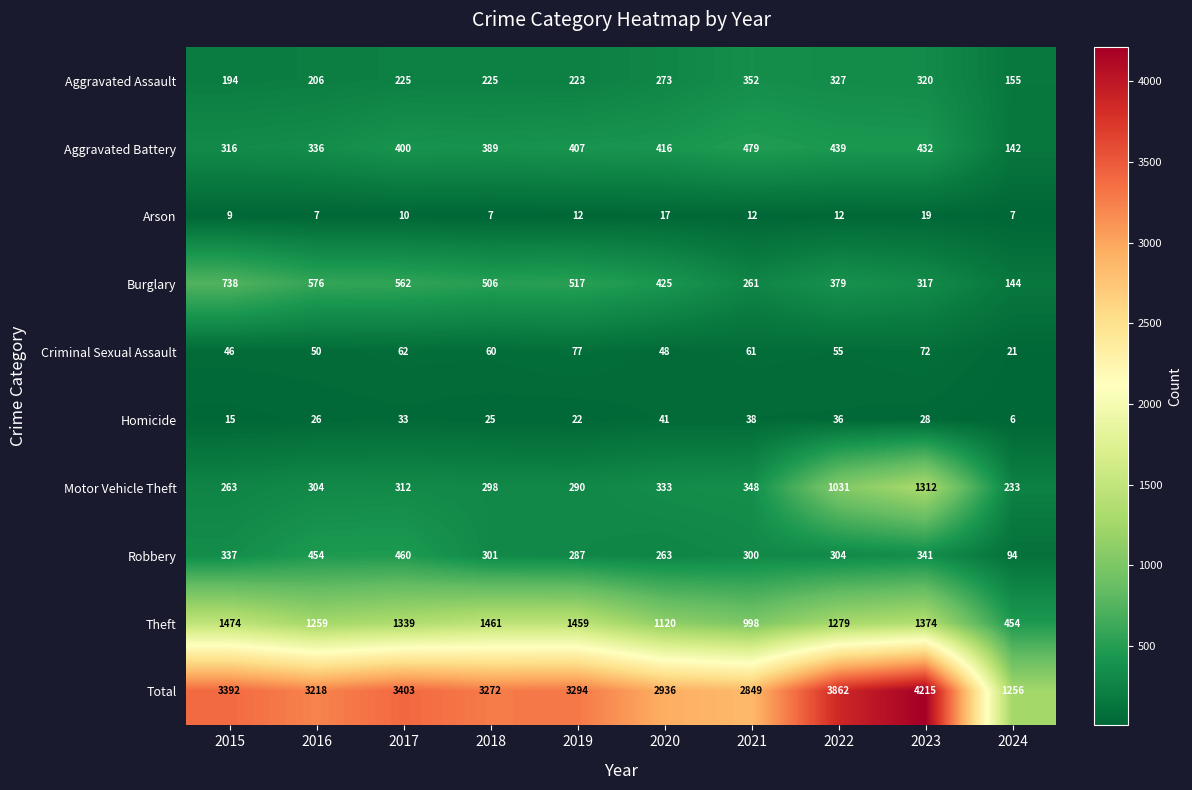

Which series has the widest spread of values?

Total